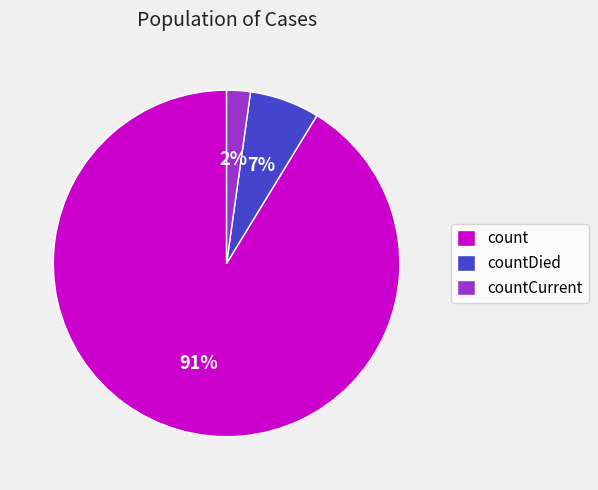

Do countDied and count together represent more than half of the pie?

Yes